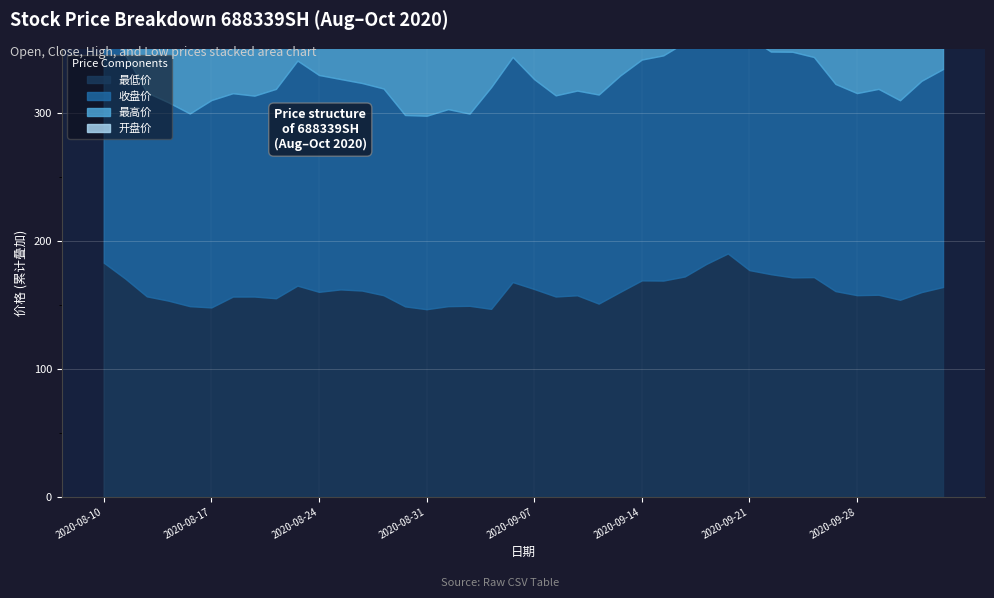

What is the smallest value displayed?

146.6